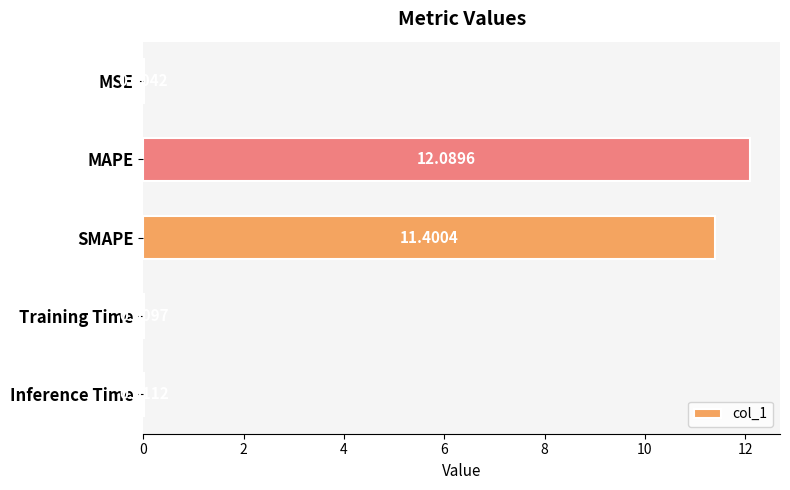

Where is the data nearest to the value 6?

SMAPE